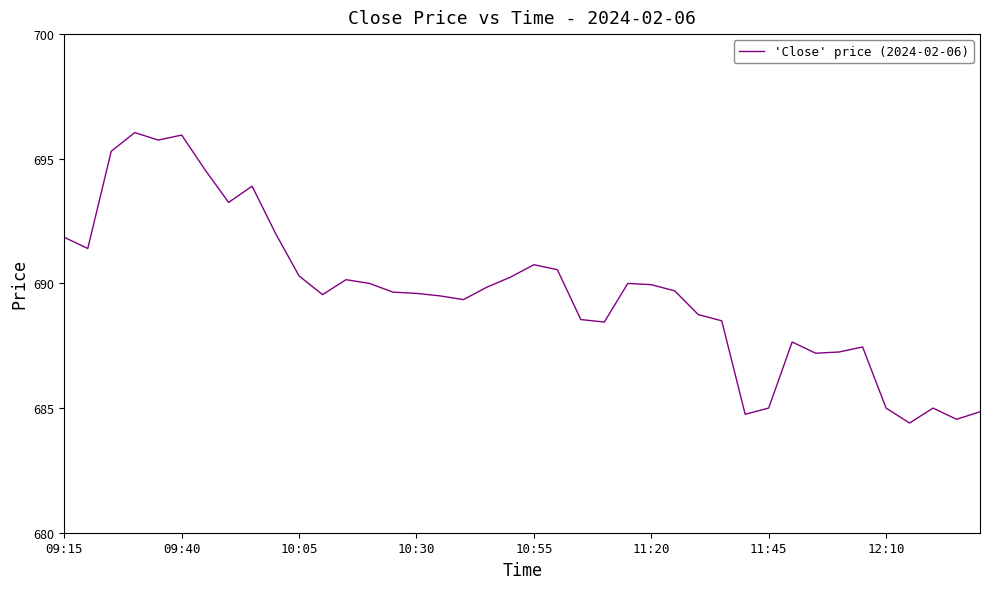

Count the number of values greater than 689.

25